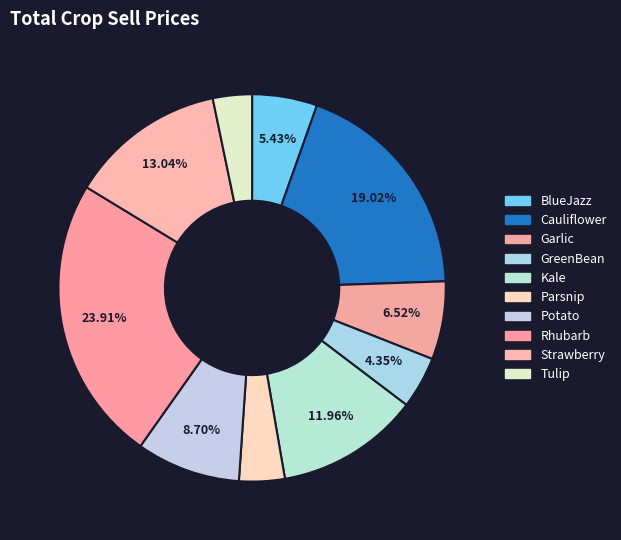

To the nearest percent, what is the difference between the Kale and Tulip slice percentages?

9%